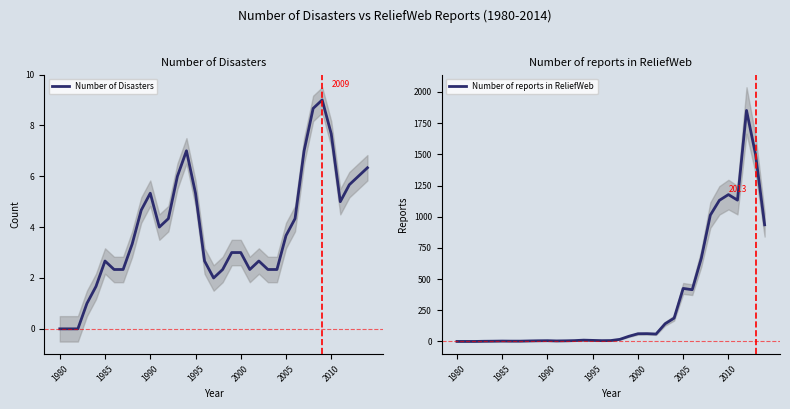

How many values in Number of Disasters are above zero?

32